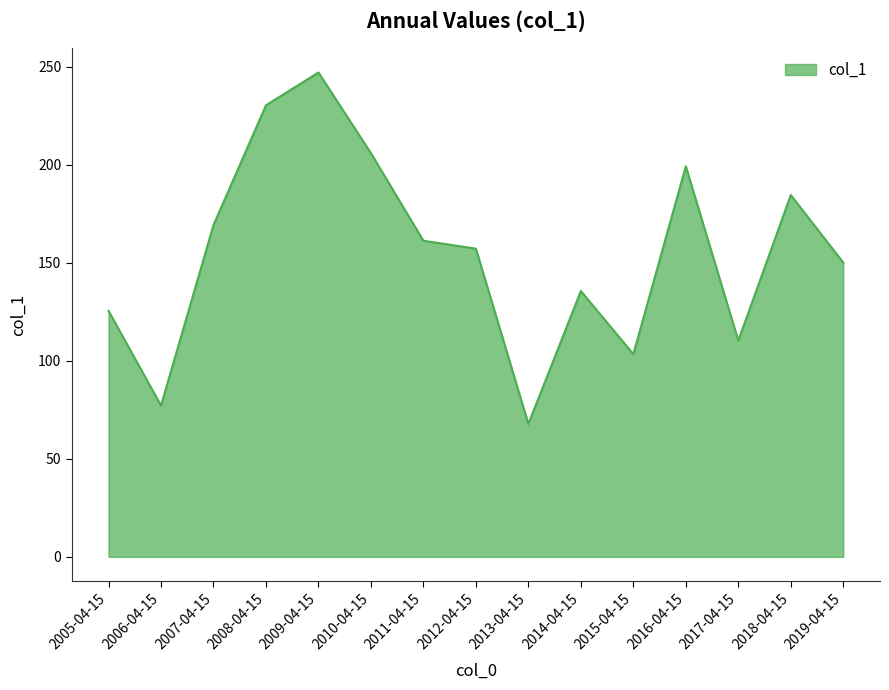

What is the change in value from 2007-04-15 to 2012-04-15?

-12.0